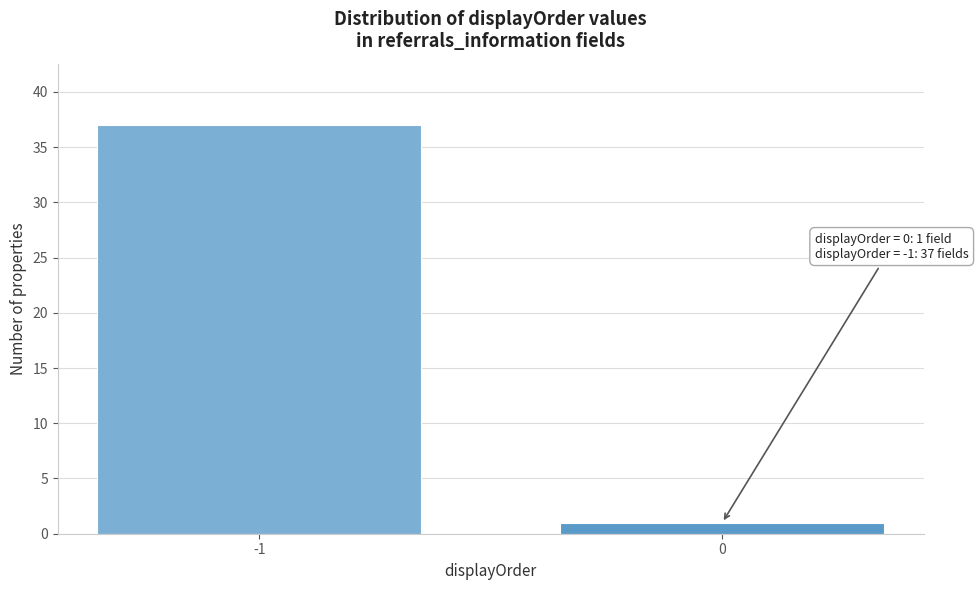

Reading right to left, extract all data points from this chart.

0=1	-1=37